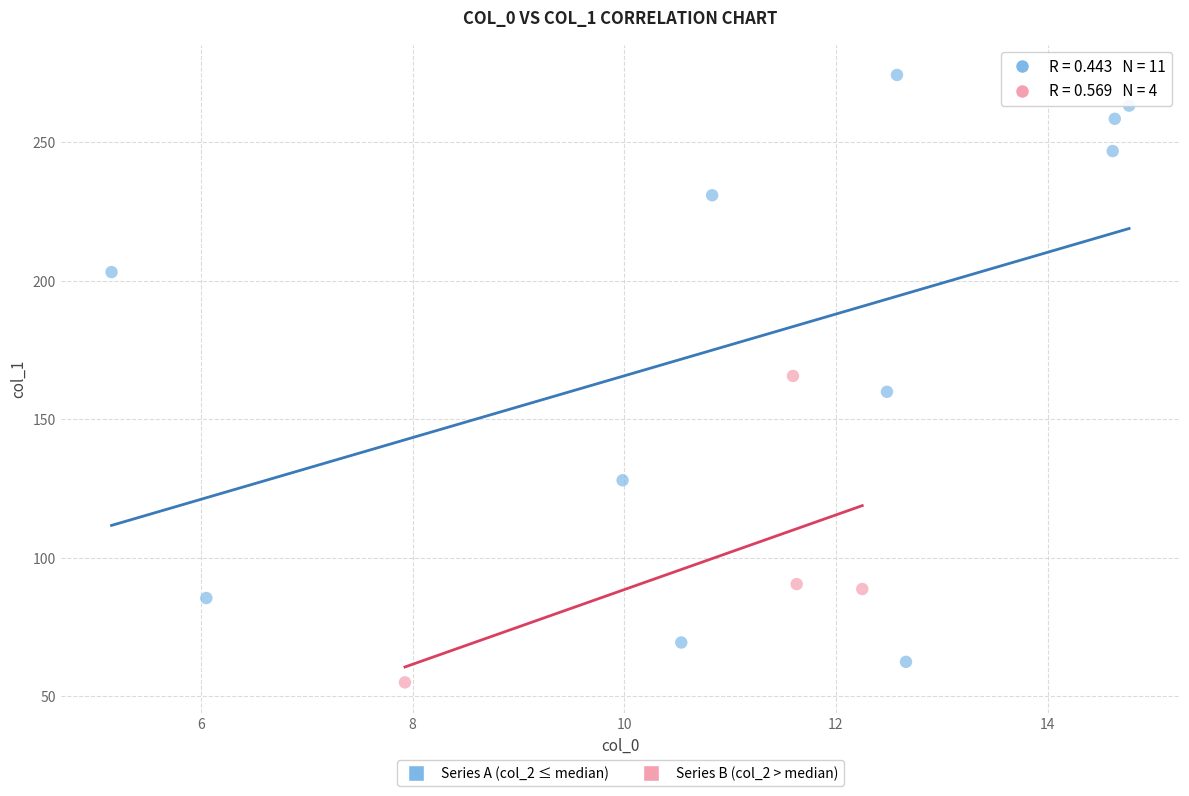

Which series reaches the maximum Y coordinate?

Series A (col_2 ≤ median)